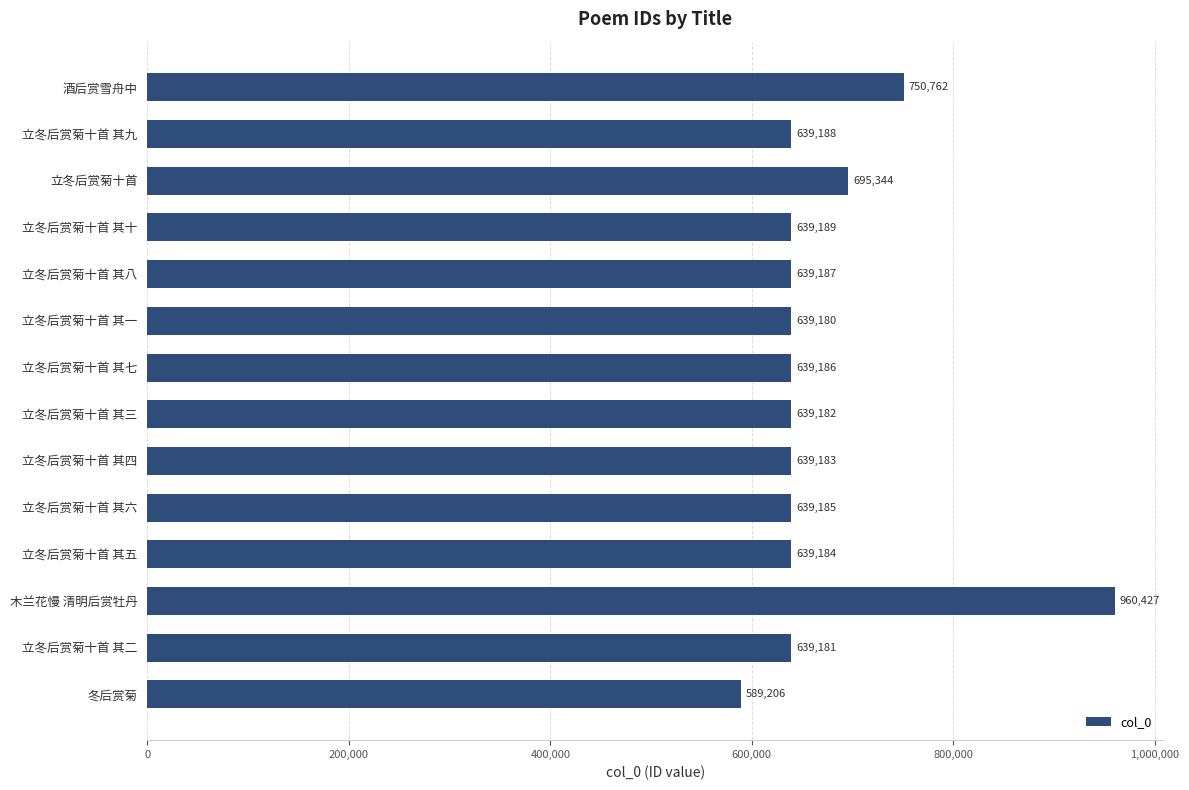

Between 立冬后赏菊十首 其九 and 立冬后赏菊十首 其二, which is larger?

立冬后赏菊十首 其九